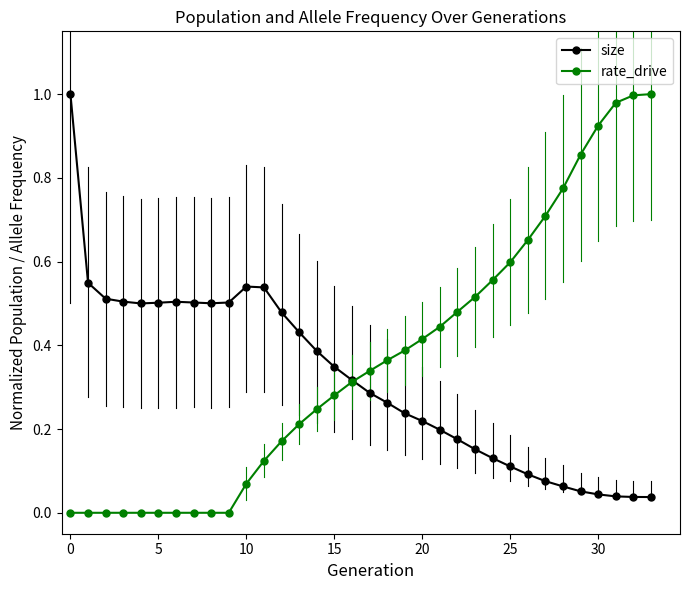

Which category has the highest value in the rate_drive series?

33